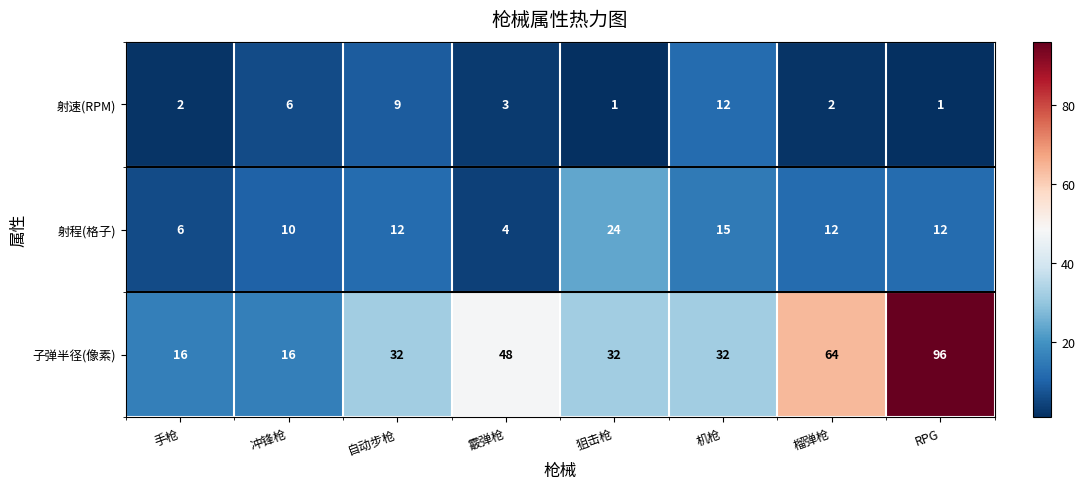

What is the maximum value shown in the chart?

96